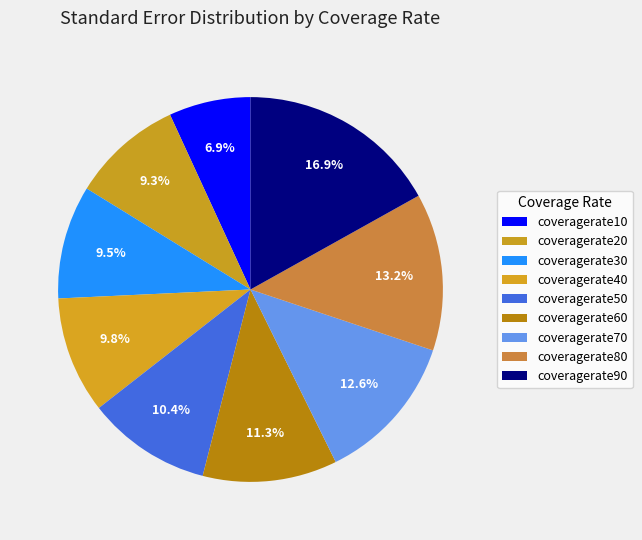

What percentage do coveragerate60 and coveragerate80 together represent?

24.5%